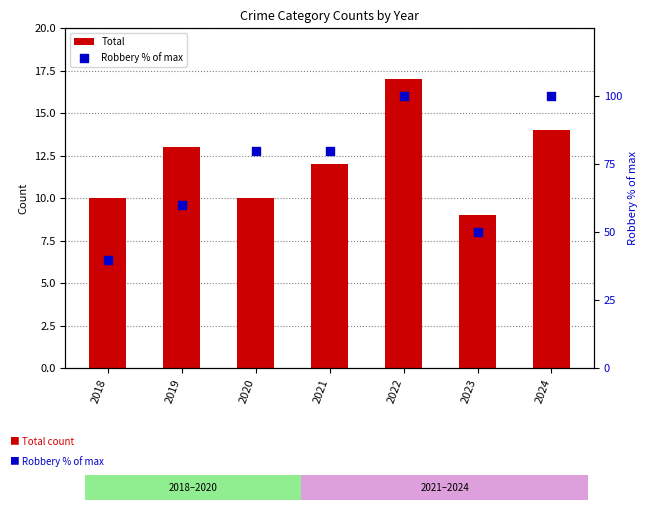

Which series reaches the minimum Y coordinate?

Total